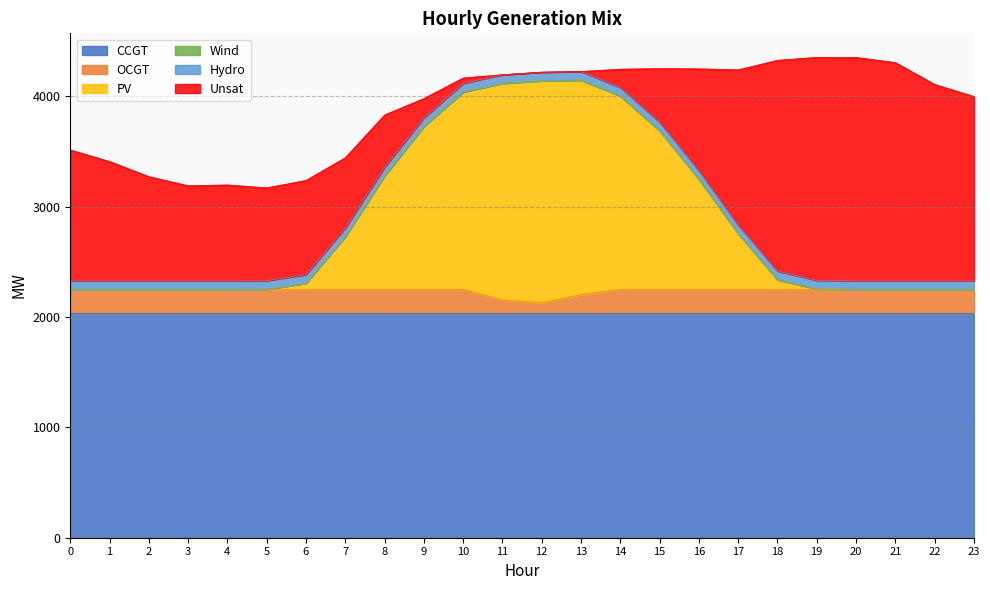

In PV, how many points are higher than both neighbors (excluding endpoints)?

1